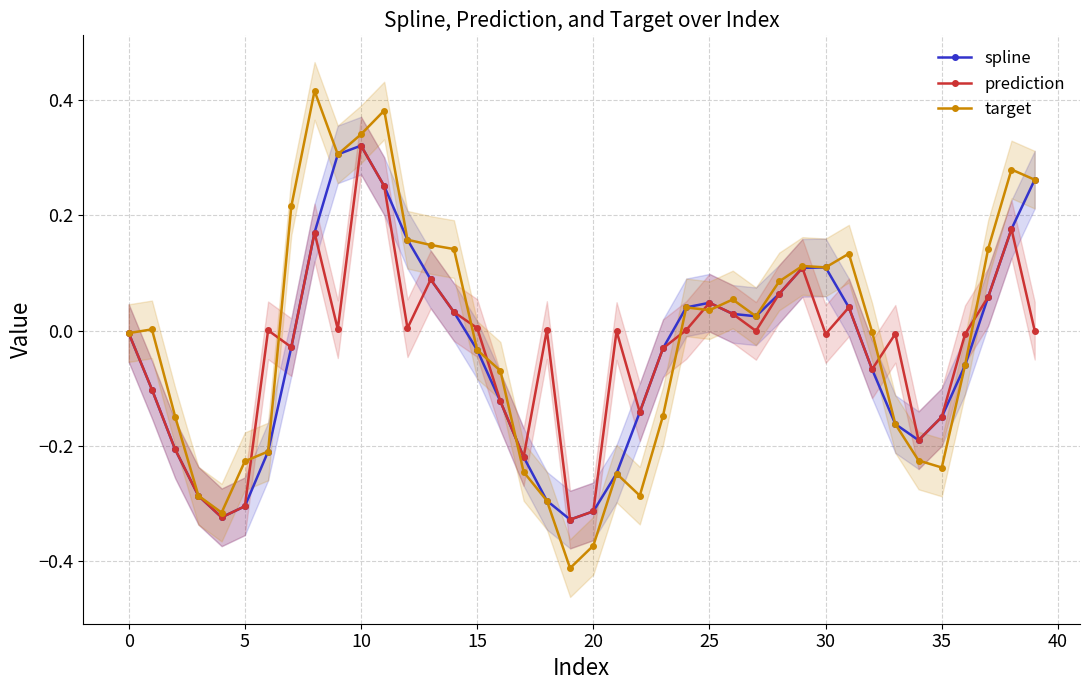

The value of target at 33 is -0.2. True or false?

True